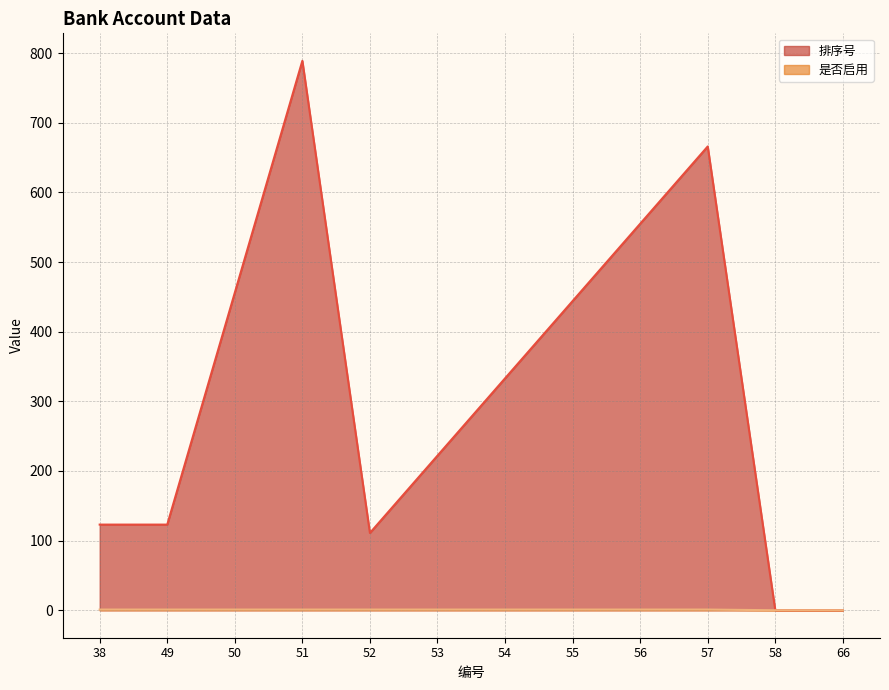

Does the chart have visible grid lines?

Yes